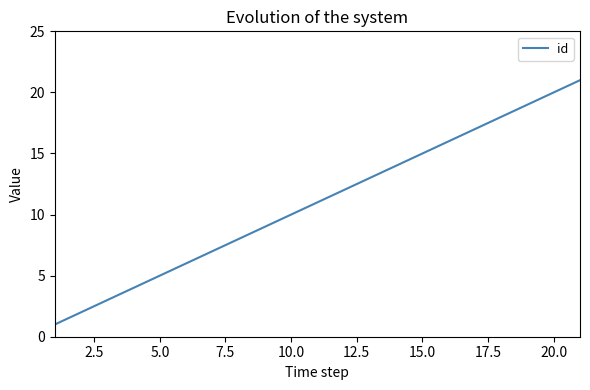

What is the difference between the maximum and minimum values?

20